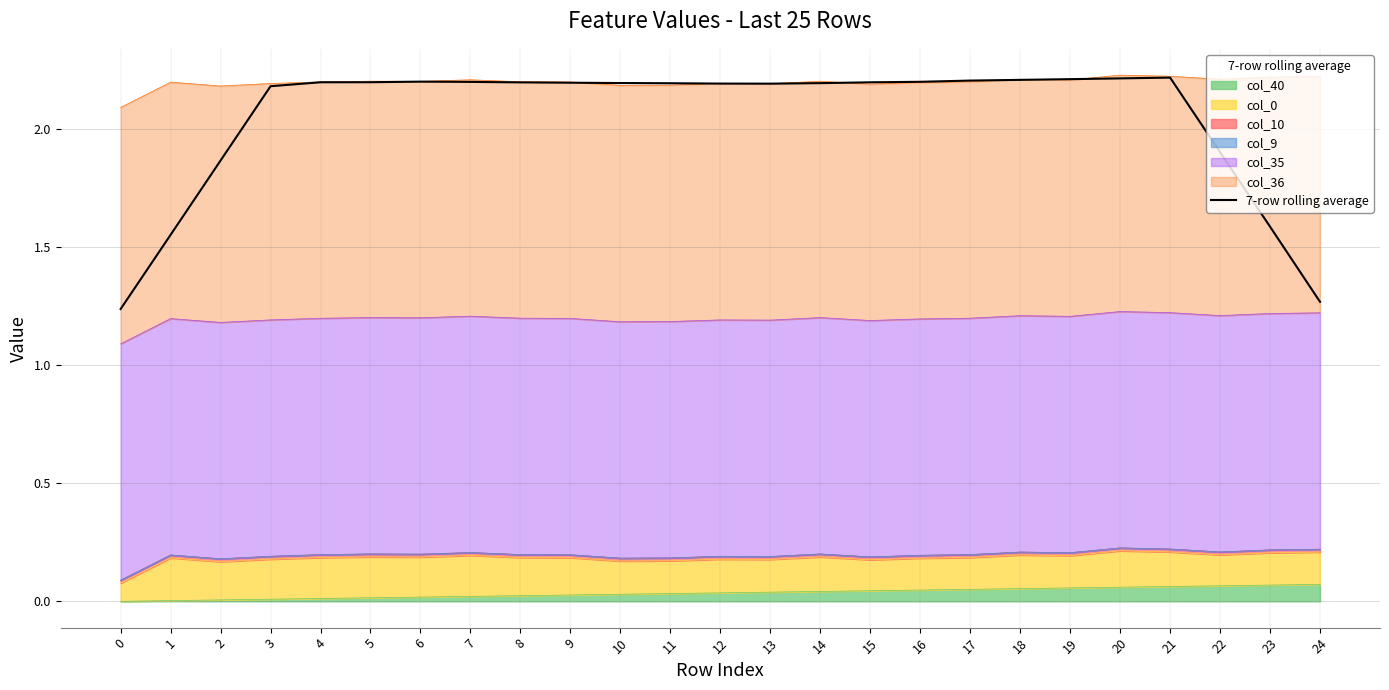

What is the maximum value shown in the chart?

2.2